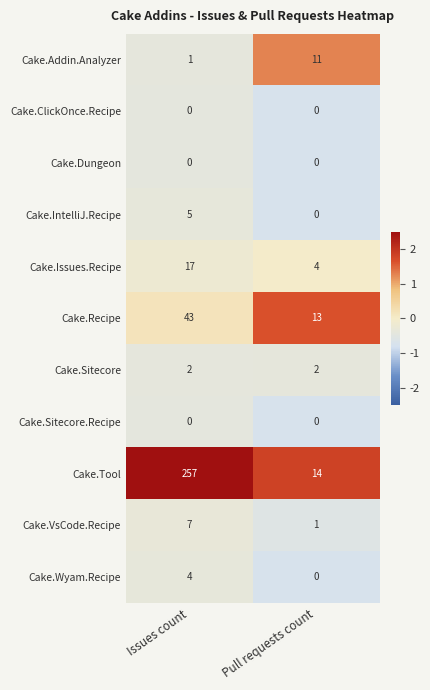

Reading left to right, list all the values displayed in this chart.

Cake.Addin.Analyzer: Issues count=1	Pull requests count=11
Cake.ClickOnce.Recipe: Issues count=0	Pull requests count=0
Cake.Dungeon: Issues count=0	Pull requests count=0
Cake.IntelliJ.Recipe: Issues count=5	Pull requests count=0
Cake.Issues.Recipe: Issues count=17	Pull requests count=4
Cake.Recipe: Issues count=43	Pull requests count=13
Cake.Sitecore: Issues count=2	Pull requests count=2
Cake.Sitecore.Recipe: Issues count=0	Pull requests count=0
Cake.Tool: Issues count=257	Pull requests count=14
Cake.VsCode.Recipe: Issues count=7	Pull requests count=1
Cake.Wyam.Recipe: Issues count=4	Pull requests count=0